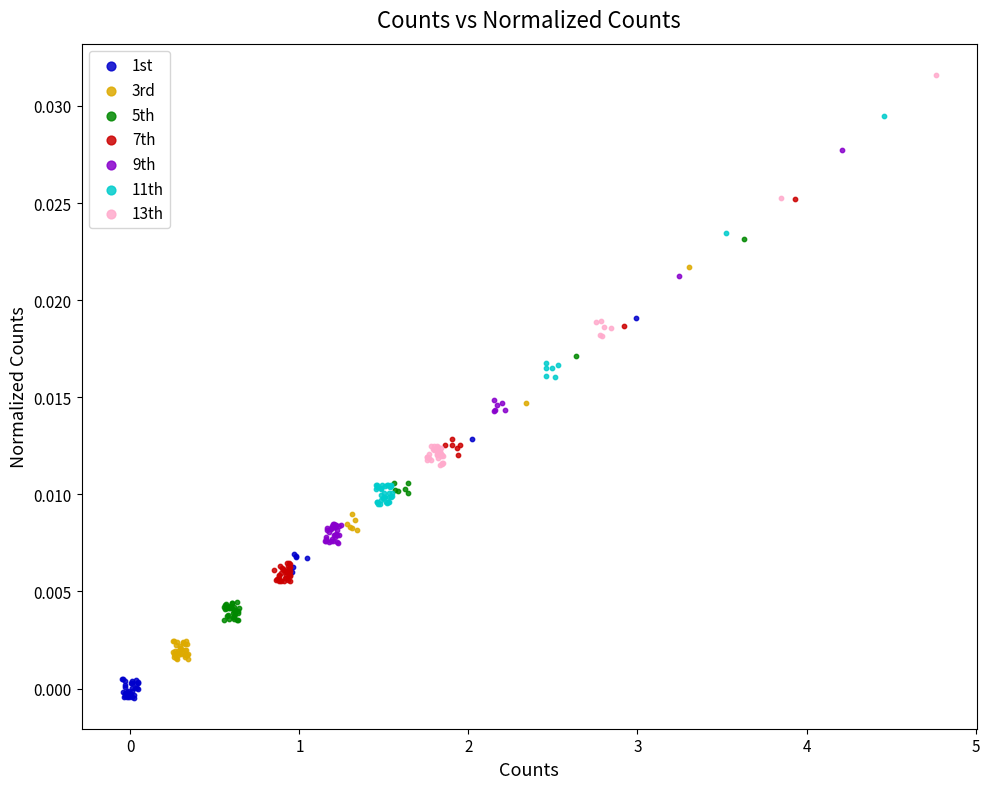

Which series contains the lowest Y value?

1st